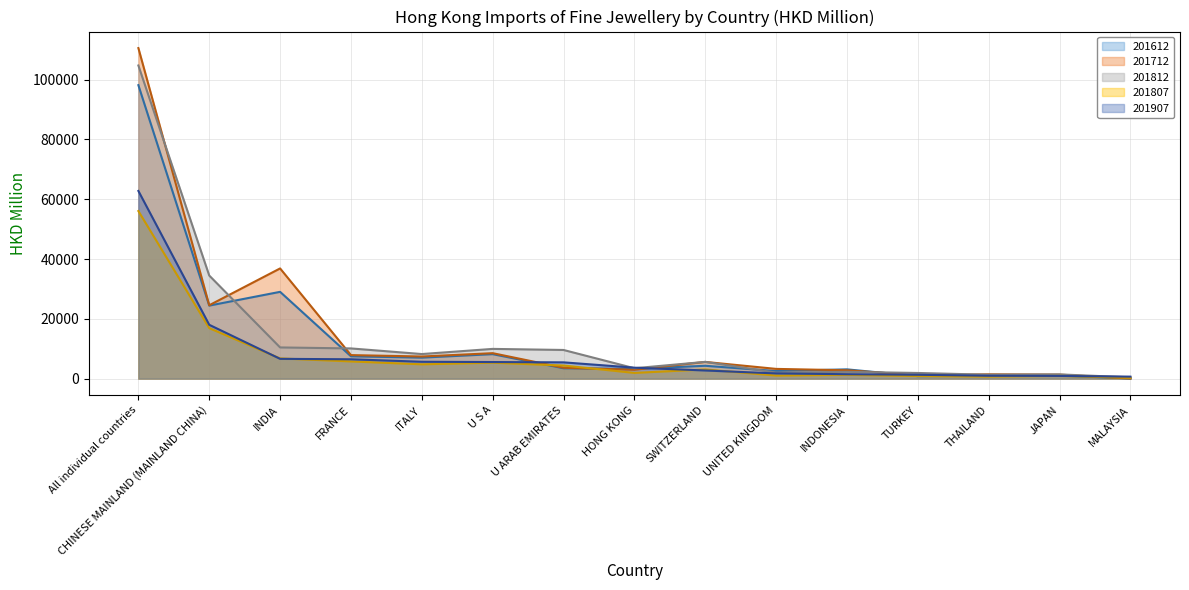

What are all the series names shown in the legend?

201612, 201712, 201812, 201807, 201907